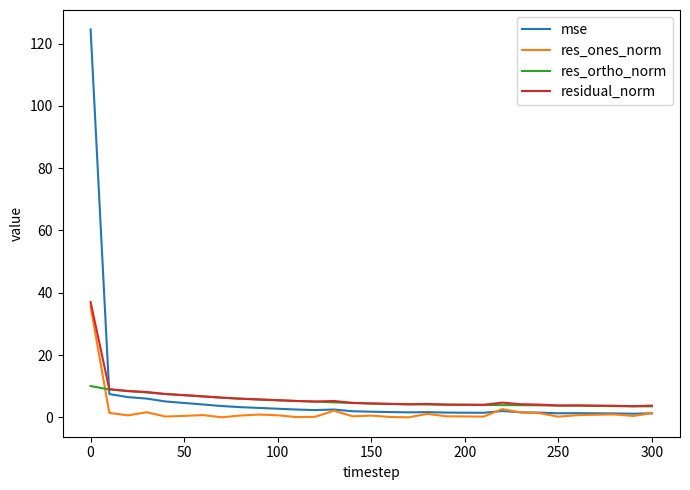

What is the greatest value displayed?

124.6